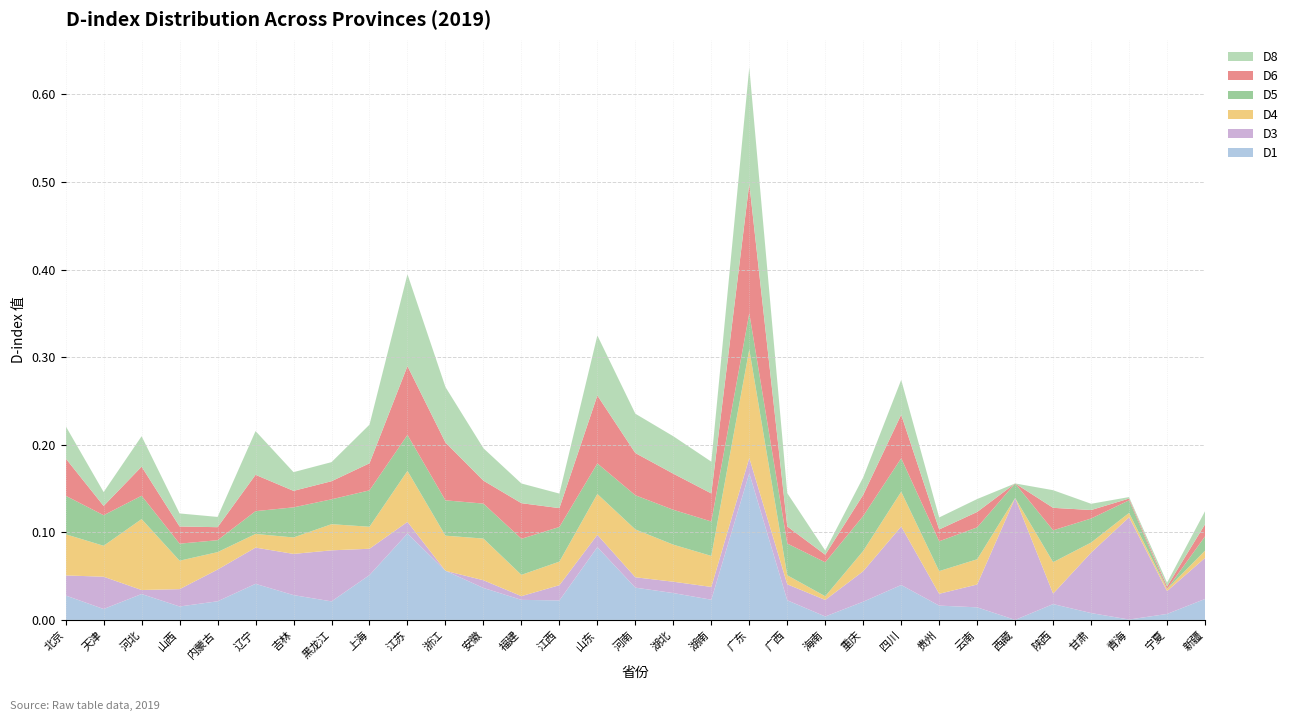

Reading left to right, list all the values displayed in this chart.

D1: 北京=0.0	天津=0.0	河北=0.0	山西=0.0	内蒙古=0.0	辽宁=0.0	吉林=0.0	黑龙江=0.0	上海=0.1	江苏=0.1	浙江=0.1	安徽=0.0	福建=0.0	江西=0.0	山东=0.1	河南=0.0	湖北=0.0	湖南=0.0	广东=0.2	广西=0.0	海南=0.0	重庆=0.0	四川=0.0	贵州=0.0	云南=0.0	西藏=0.0	陕西=0.0	甘肃=0.0	青海=0.0	宁夏=0.0	新疆=0.0
D3: 北京=0.0	天津=0.0	河北=0.0	山西=0.0	内蒙古=0.0	辽宁=0.0	吉林=0.0	黑龙江=0.1	上海=0.0	江苏=0.0	浙江=0.0	安徽=0.0	福建=0.0	江西=0.0	山东=0.0	河南=0.0	湖北=0.0	湖南=0.0	广东=0.0	广西=0.0	海南=0.0	重庆=0.0	四川=0.1	贵州=0.0	云南=0.0	西藏=0.1	陕西=0.0	甘肃=0.1	青海=0.1	宁夏=0.0	新疆=0.0
D4: 北京=0.0	天津=0.0	河北=0.1	山西=0.0	内蒙古=0.0	辽宁=0.0	吉林=0.0	黑龙江=0.0	上海=0.0	江苏=0.1	浙江=0.0	安徽=0.0	福建=0.0	江西=0.0	山东=0.0	河南=0.1	湖北=0.0	湖南=0.0	广东=0.1	广西=0.0	海南=0.0	重庆=0.0	四川=0.0	贵州=0.0	云南=0.0	西藏=0.0	陕西=0.0	甘肃=0.0	青海=0.0	宁夏=0.0	新疆=0.0
D5: 北京=0.0	天津=0.0	河北=0.0	山西=0.0	内蒙古=0.0	辽宁=0.0	吉林=0.0	黑龙江=0.0	上海=0.0	江苏=0.0	浙江=0.0	安徽=0.0	福建=0.0	江西=0.0	山东=0.0	河南=0.0	湖北=0.0	湖南=0.0	广东=0.0	广西=0.0	海南=0.0	重庆=0.0	四川=0.0	贵州=0.0	云南=0.0	西藏=0.0	陕西=0.0	甘肃=0.0	青海=0.0	宁夏=0.0	新疆=0.0
D6: 北京=0.0	天津=0.0	河北=0.0	山西=0.0	内蒙古=0.0	辽宁=0.0	吉林=0.0	黑龙江=0.0	上海=0.0	江苏=0.1	浙江=0.1	安徽=0.0	福建=0.0	江西=0.0	山东=0.1	河南=0.0	湖北=0.0	湖南=0.0	广东=0.1	广西=0.0	海南=0.0	重庆=0.0	四川=0.0	贵州=0.0	云南=0.0	西藏=0.0	陕西=0.0	甘肃=0.0	青海=0.0	宁夏=0.0	新疆=0.0
D8: 北京=0.0	天津=0.0	河北=0.0	山西=0.0	内蒙古=0.0	辽宁=0.0	吉林=0.0	黑龙江=0.0	上海=0.0	江苏=0.1	浙江=0.1	安徽=0.0	福建=0.0	江西=0.0	山东=0.1	河南=0.0	湖北=0.0	湖南=0.0	广东=0.1	广西=0.0	海南=0.0	重庆=0.0	四川=0.0	贵州=0.0	云南=0.0	西藏=0.0	陕西=0.0	甘肃=0.0	青海=0.0	宁夏=0.0	新疆=0.0